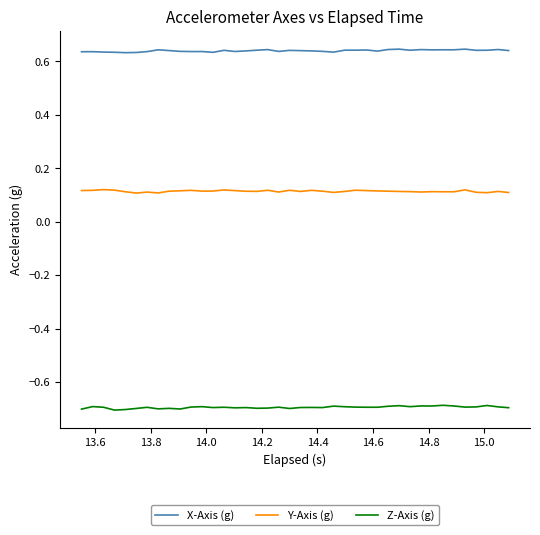

True or false: Z-Axis (g) has more than 2 points higher than both neighbors.

True